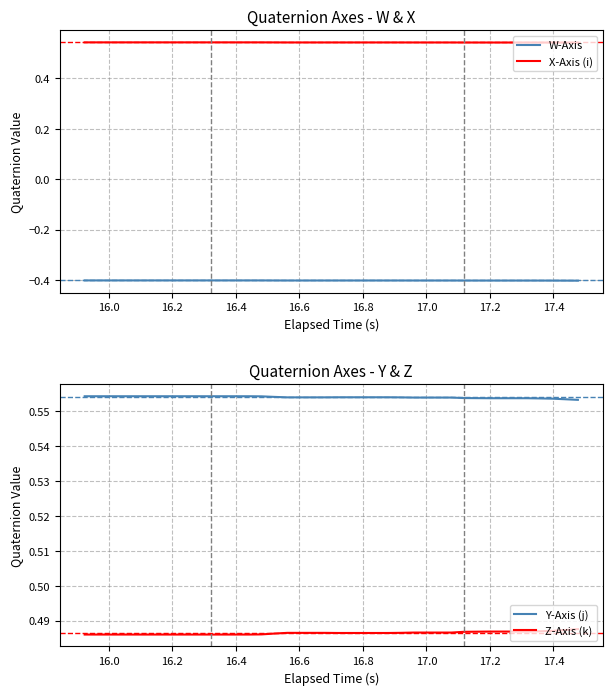

True or false: W-Axis and Y-Axis (j) cross at least once.

False